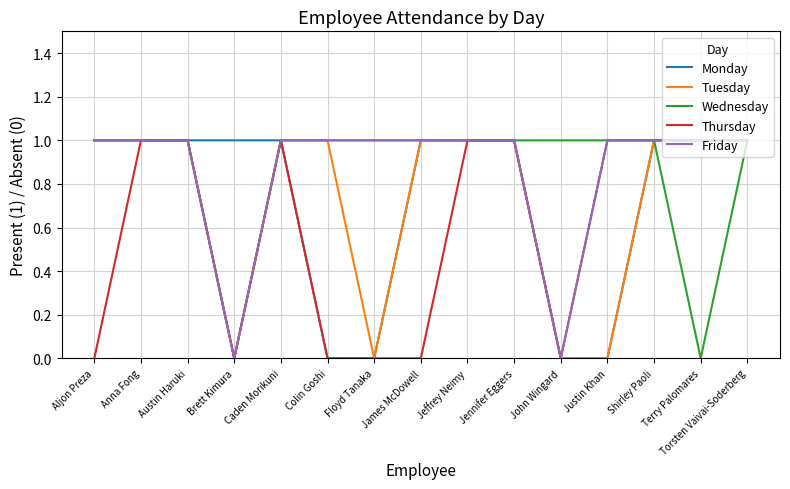

The Thursday series shows 0 at Brett Kimura. True or false?

True